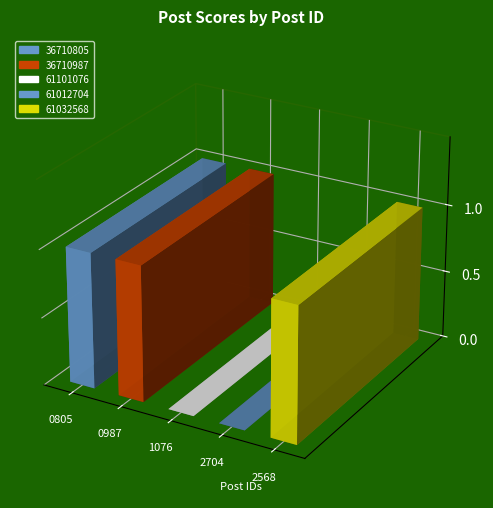

What is the label of the 4th bar from the right?

36710987